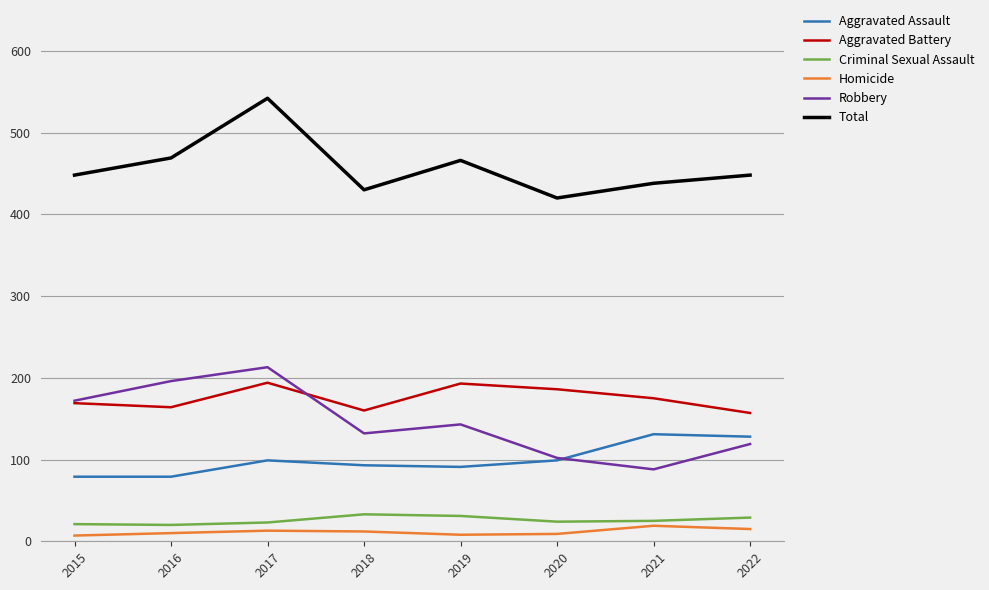

The Aggravated Battery series shows 98 at 2021. True or false?

False